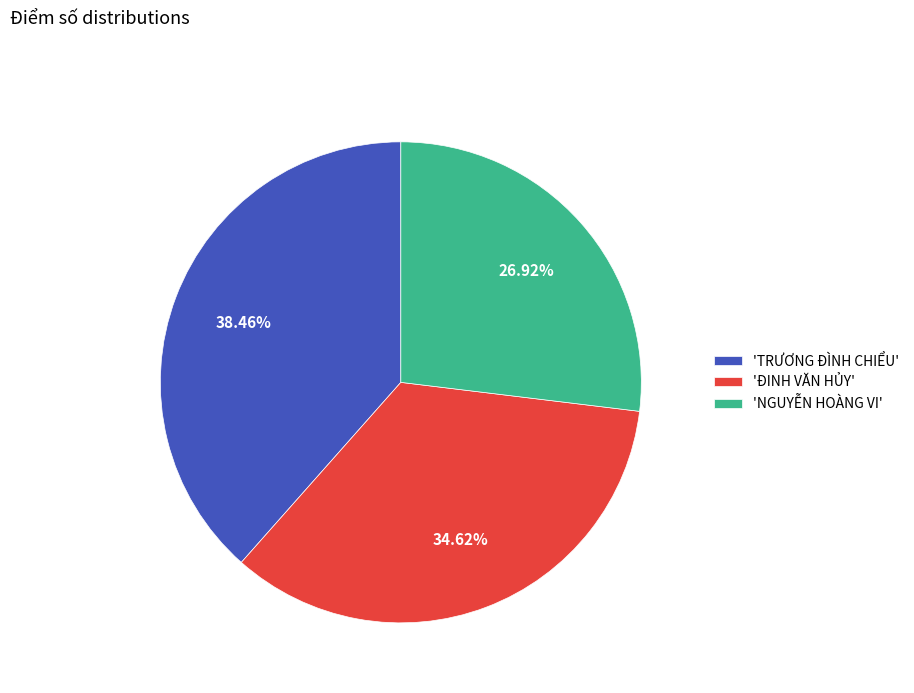

Rank the categories by value from highest to lowest.

'TRƯƠNG ĐÌNH CHIỂU', 'ĐINH VĂN HỦY', 'NGUYỄN HOÀNG VI'